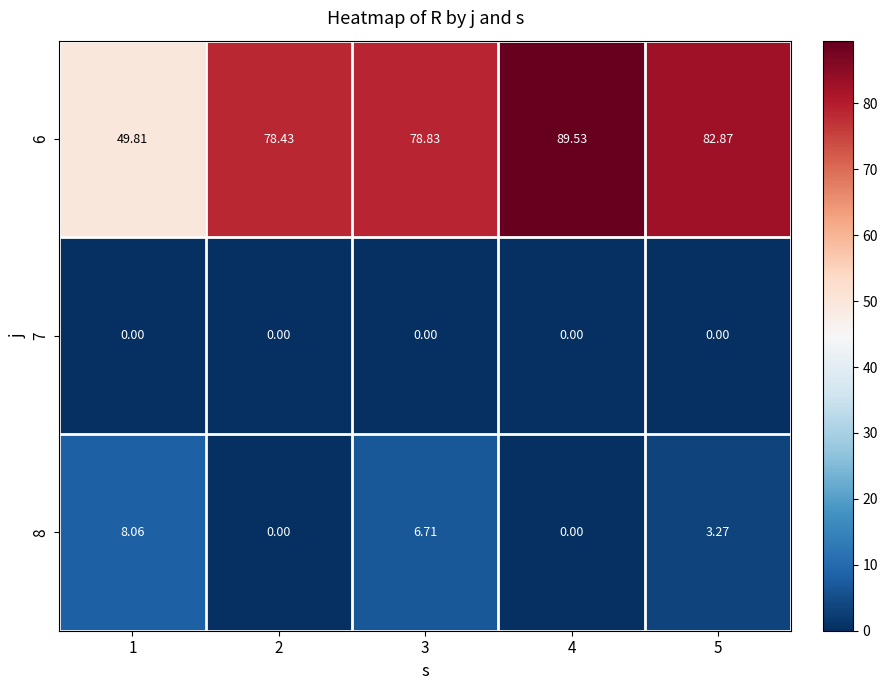

Is the value of 8 at 2 greater than the value of 6 at 1?

No